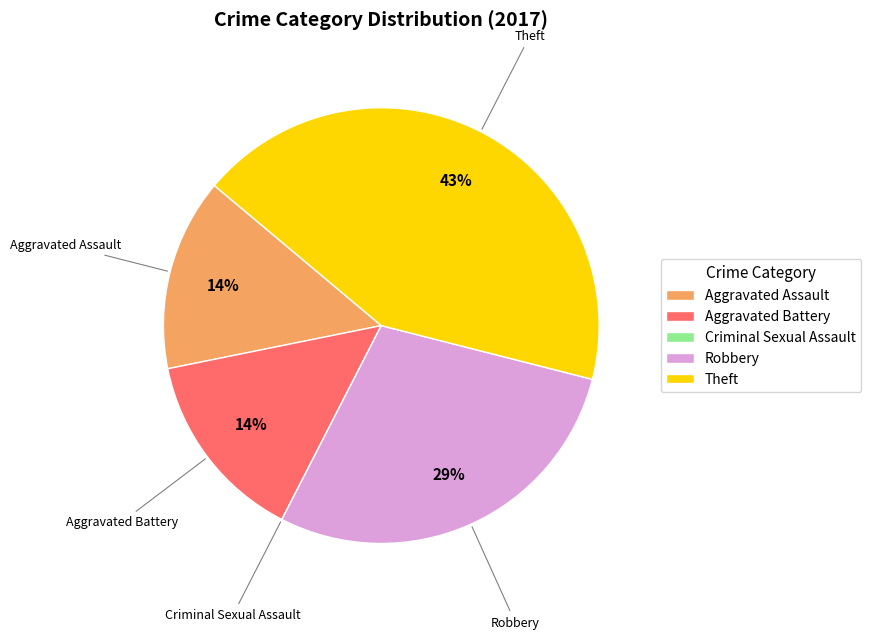

Do Aggravated Assault and Robbery together represent more than half of the pie?

No